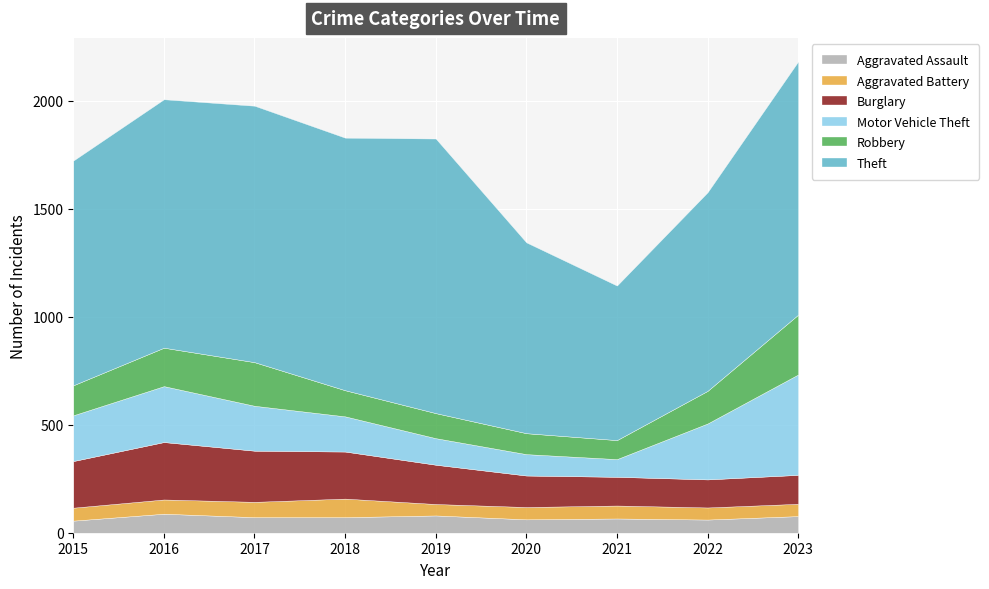

Which series has the largest range (max minus min)?

Theft